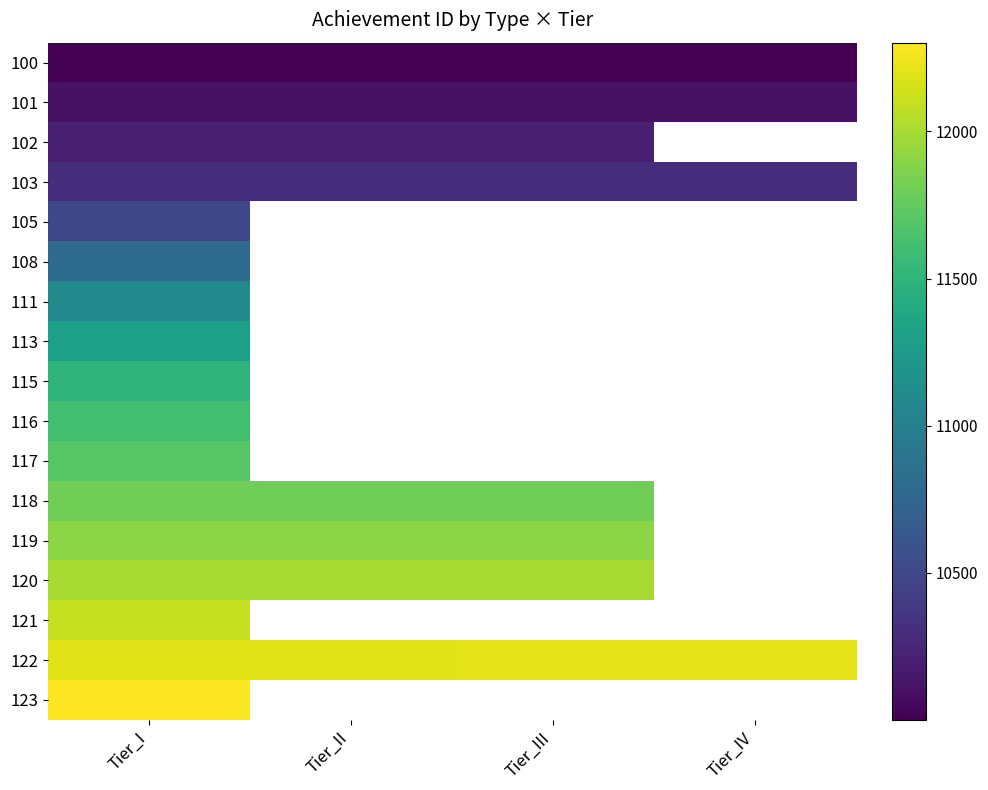

At which category is the sum across all series the highest?

Tier_I